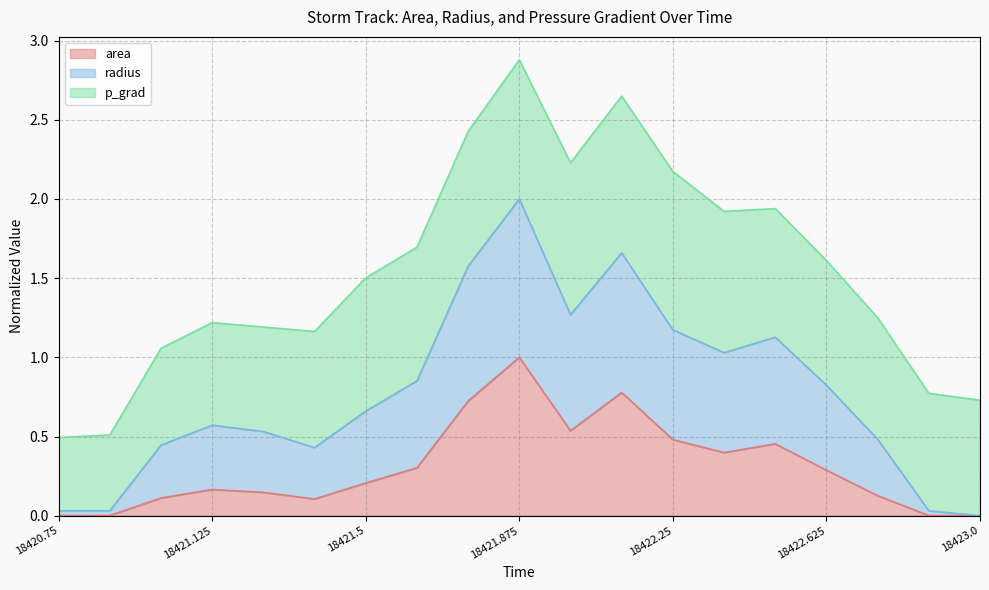

Where is the first local minimum for radius?

18421.375